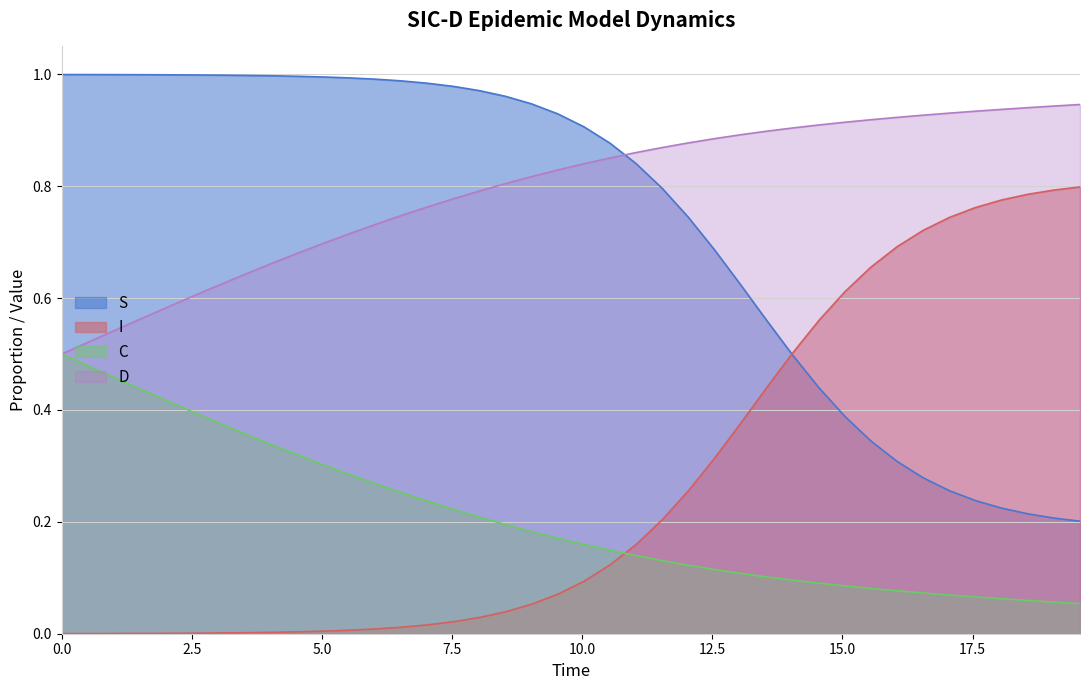

How many series are shown in this chart?

4